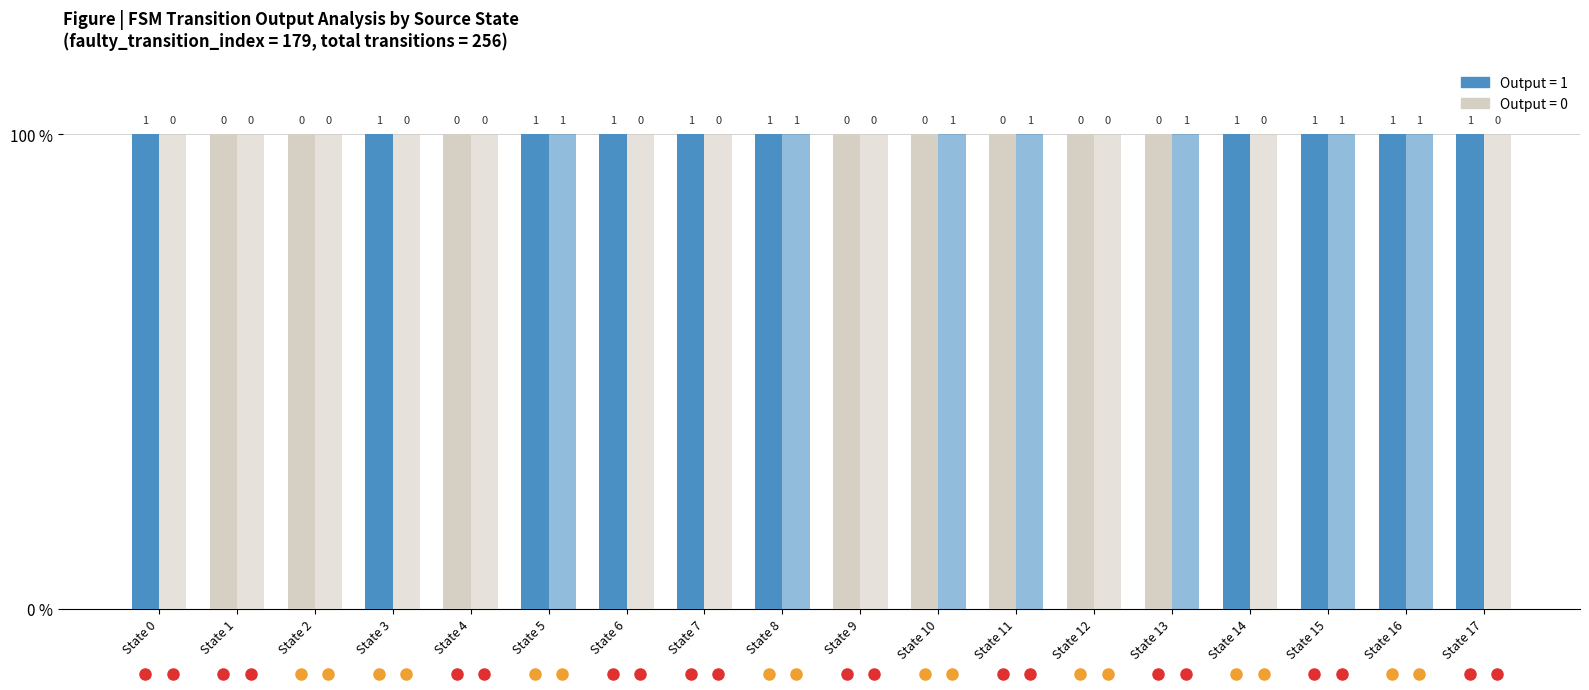

Where is Output=0 (input b) nearest to the value 0?

State 5